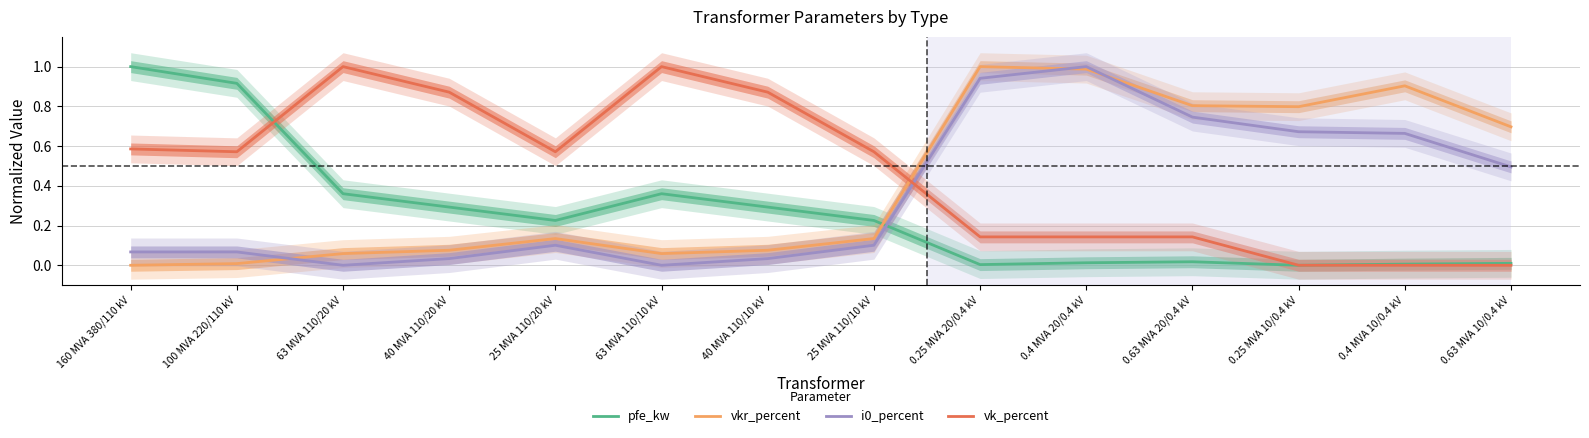

Reading left to right, list all the values displayed in this chart.

pfe_kw: 1.0	0.9	0.4	0.3	0.2	0.4	0.3	0.2	0.0	0.0	0.0	0.0	0.0	0.0
vkr_percent: 0.0	0.0	0.1	0.1	0.1	0.1	0.1	0.1	1.0	1.0	0.8	0.8	0.9	0.7
i0_percent: 0.1	0.1	0.0	0.0	0.1	0.0	0.0	0.1	0.9	1.0	0.7	0.7	0.7	0.5
vk_percent: 0.6	0.6	1.0	0.9	0.6	1.0	0.9	0.6	0.1	0.1	0.1	0.0	0.0	0.0